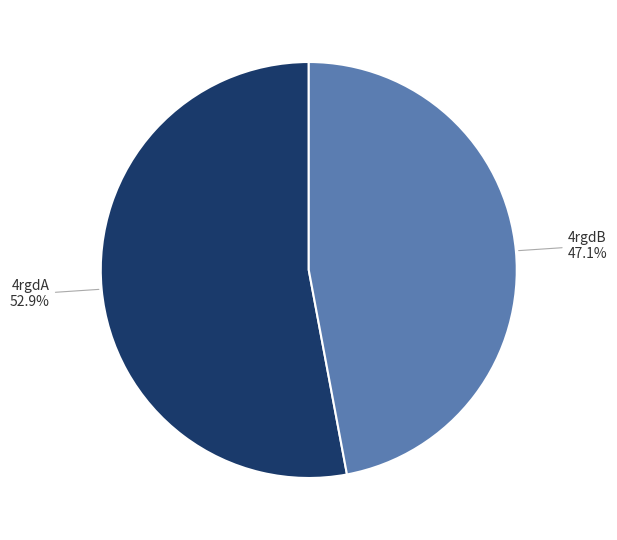

How many segments does this pie chart have?

2